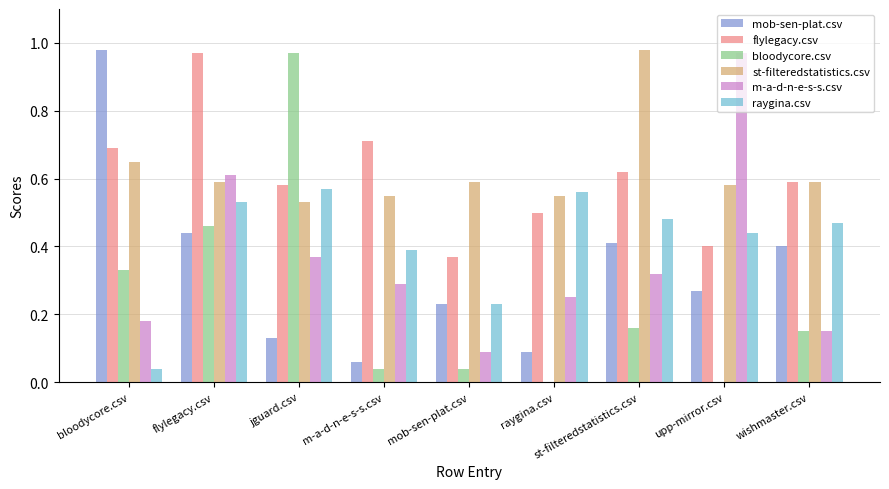

Does the chart contain stacked bars?

No